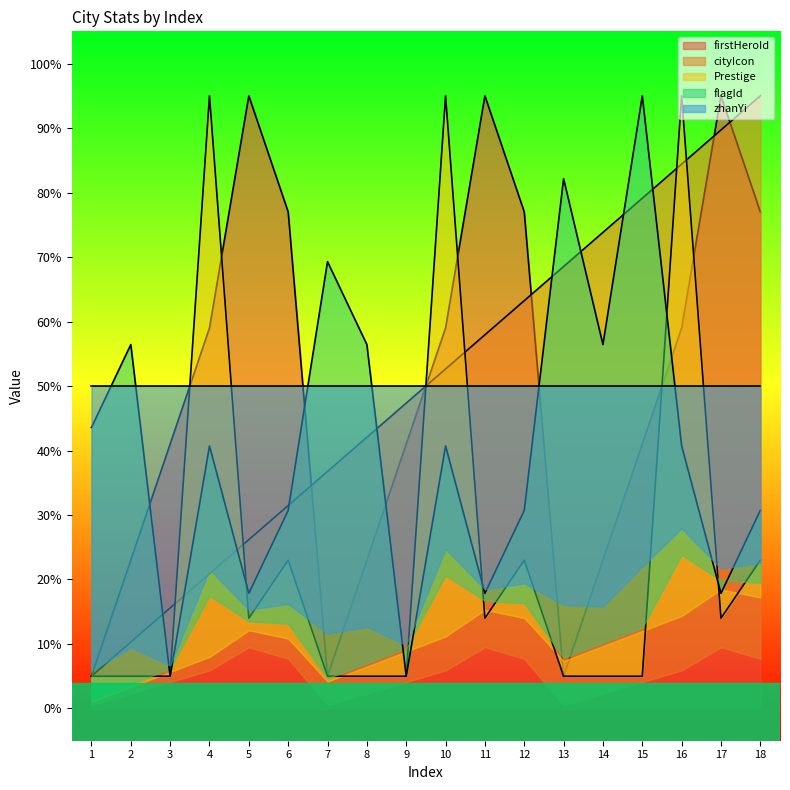

The flagId series shows 17.9 at 11. True or false?

True